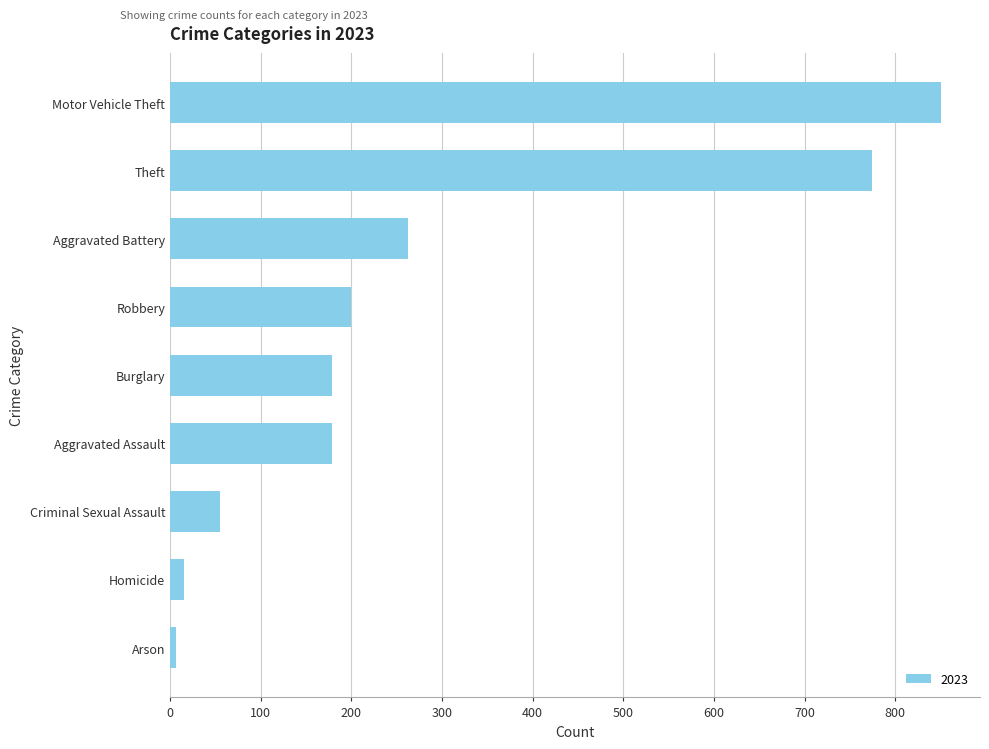

What value does the data have at Robbery?

200